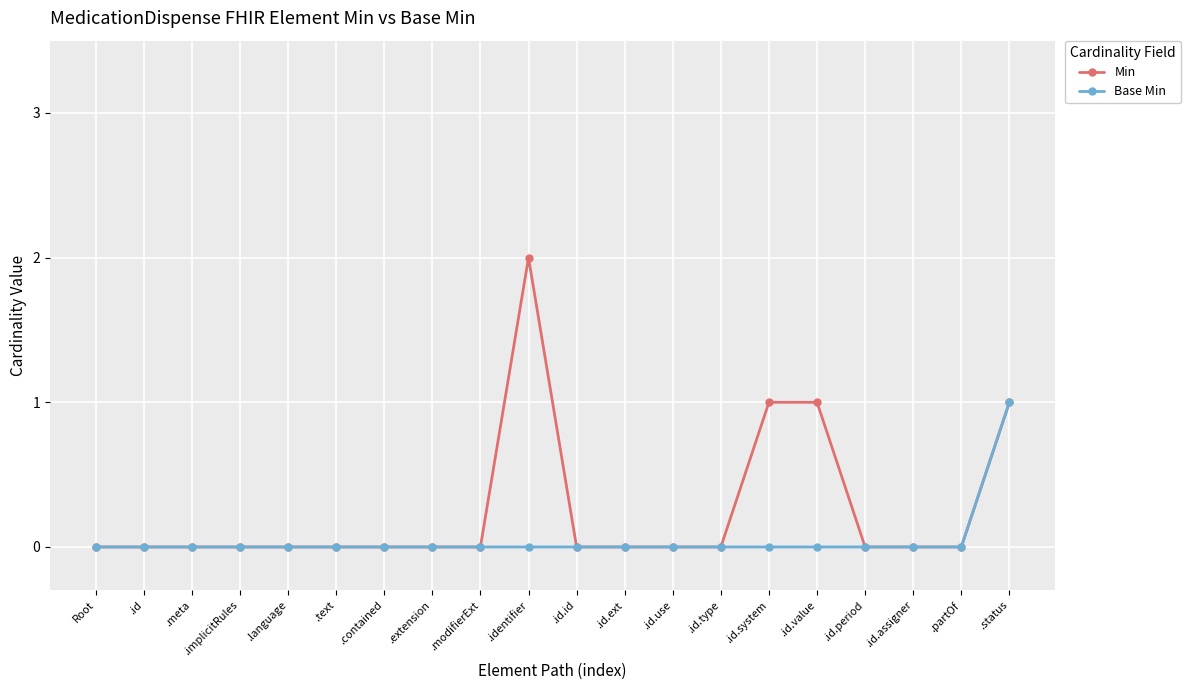

Between .id.ext and .id.system, which series saw the biggest shift?

Min